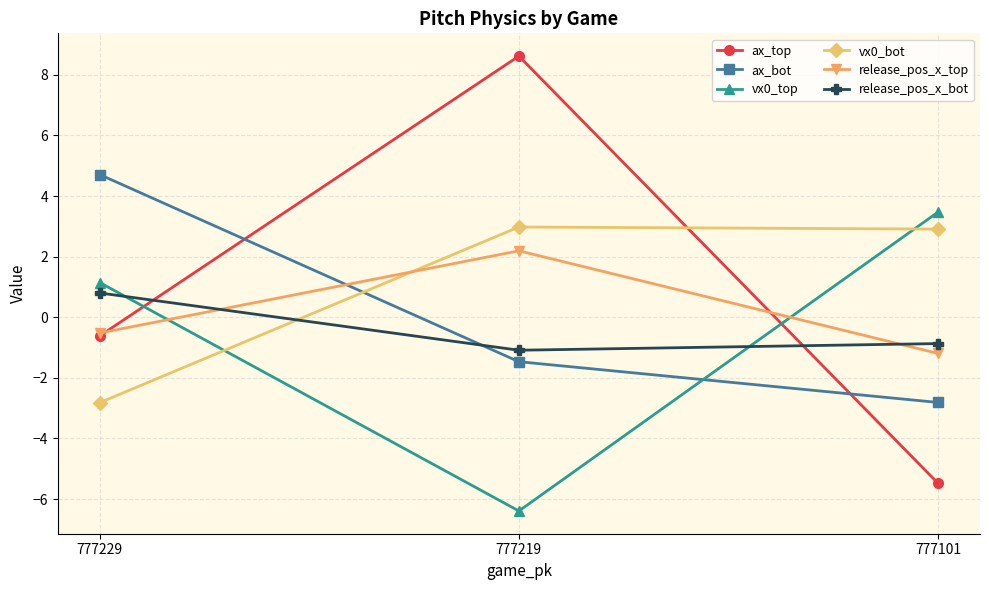

Between 777229 and 777219, which series saw the biggest shift?

ax_top